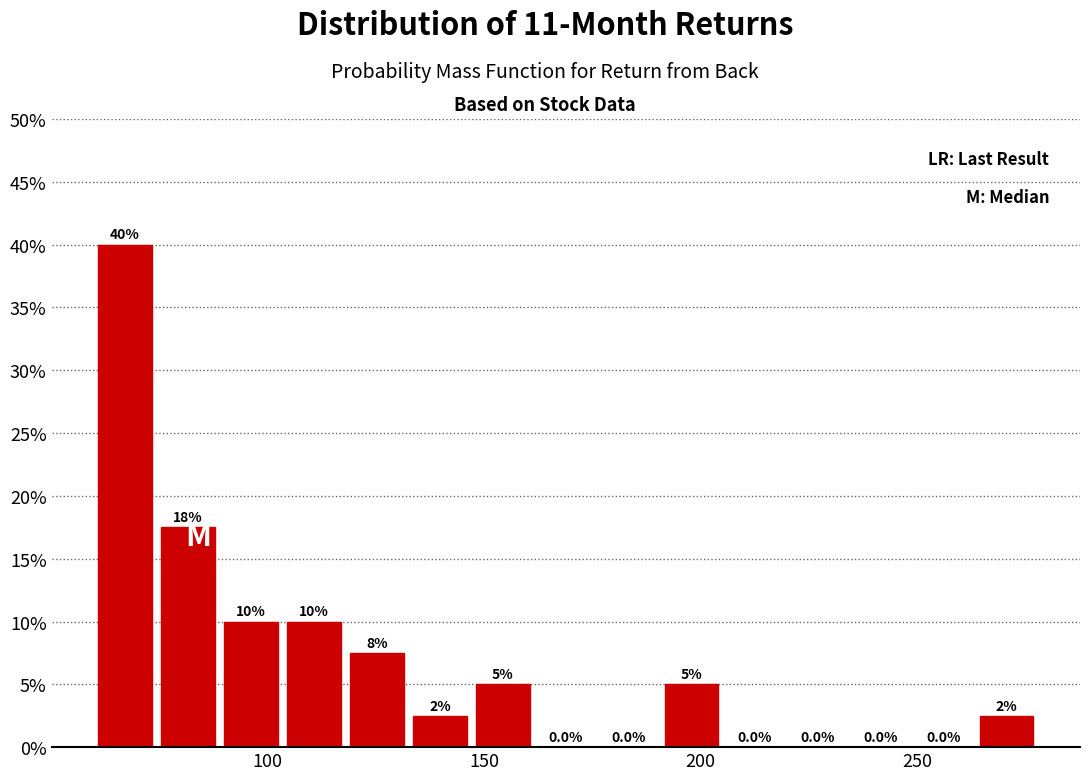

Around what value on the x-axis is the tallest bar? Give the approximate position of its centre, as read against the axis.

65